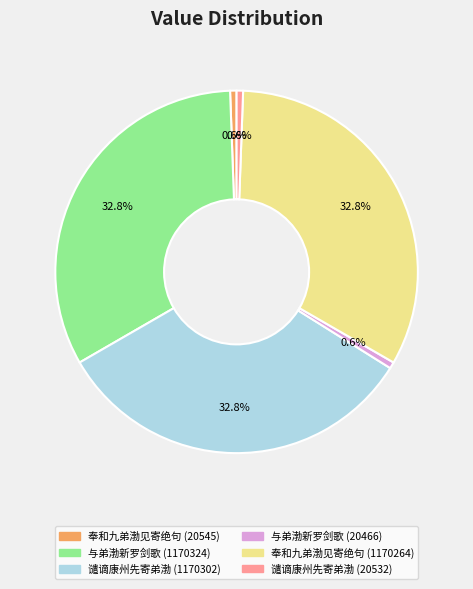

Which has a higher value, 与弟渤新罗剑歌 (1170324) or 奉和九弟渤见寄绝句 (20545)?

与弟渤新罗剑歌 (1170324)